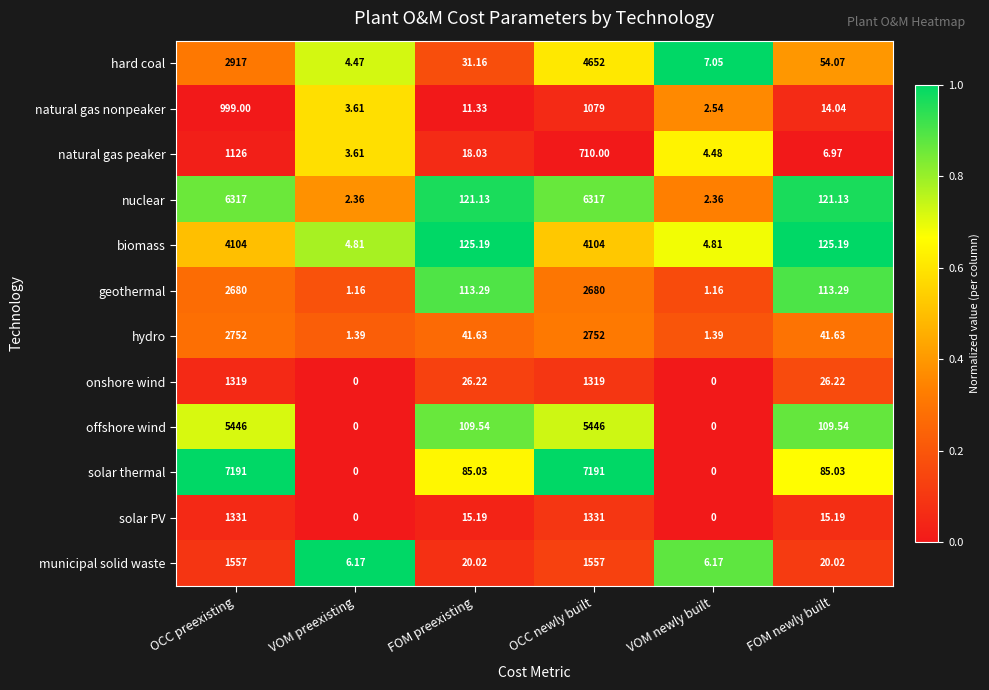

How many series are shown in this chart?

12